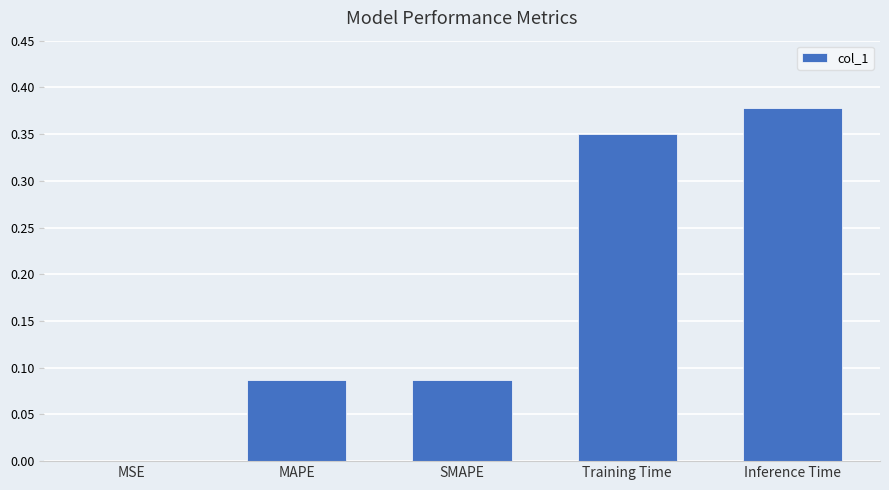

The value at MSE is 0.0. True or false?

True